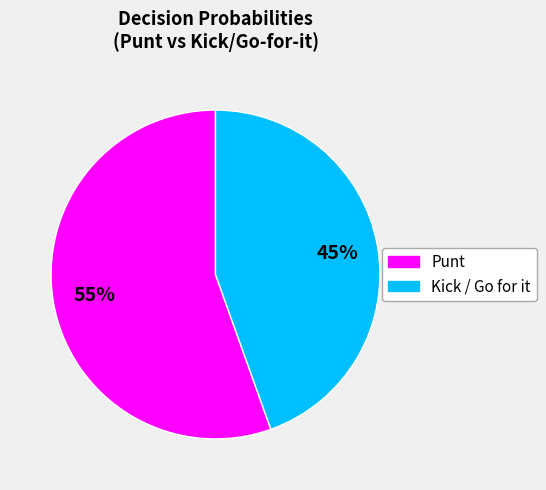

To the nearest percent, what portion does Punt represent?

55%